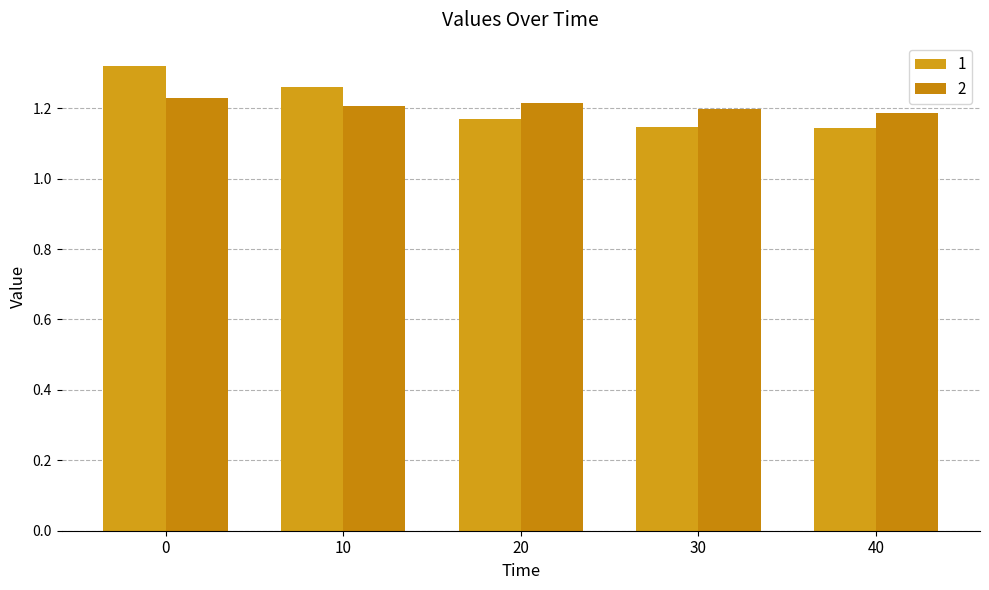

How many bars are there in total?

10